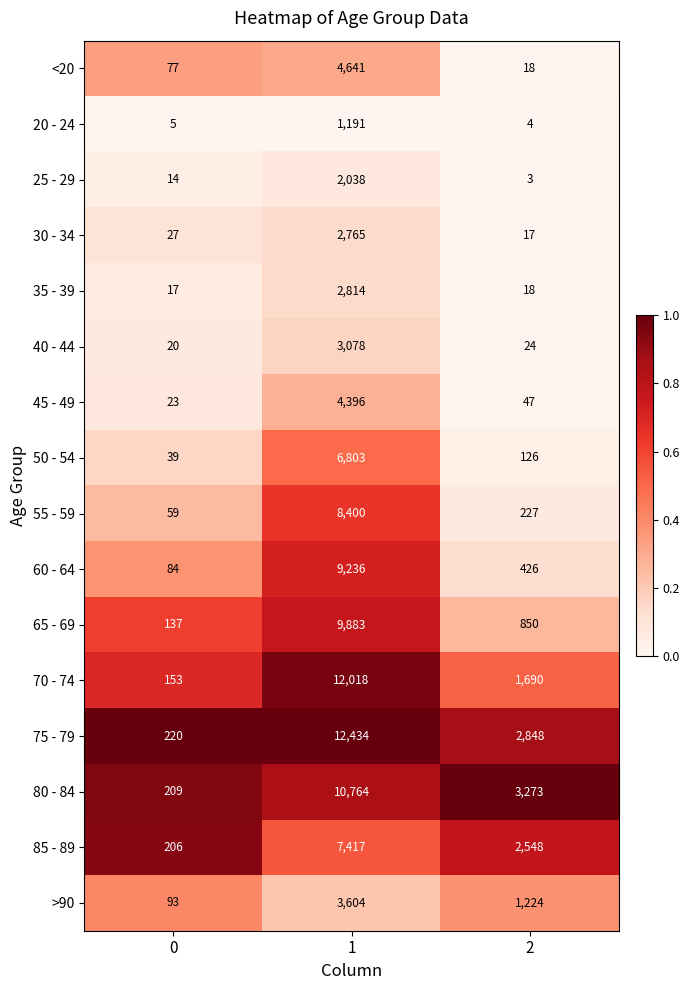

What is the maximum value for 85 - 89?

7417